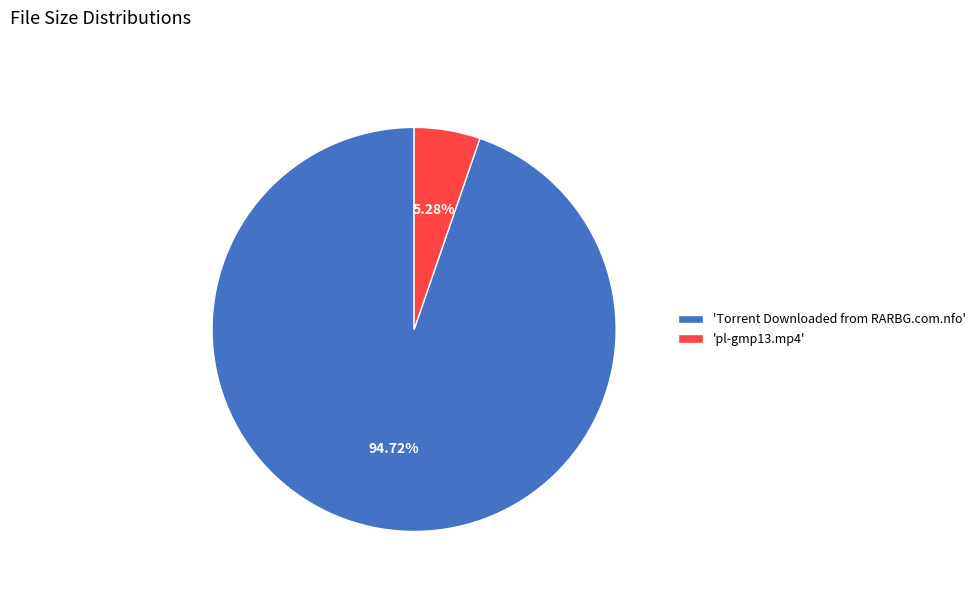

Between 'Torrent Downloaded from RARBG.com.nfo' and 'pl-gmp13.mp4', which is larger?

'Torrent Downloaded from RARBG.com.nfo'